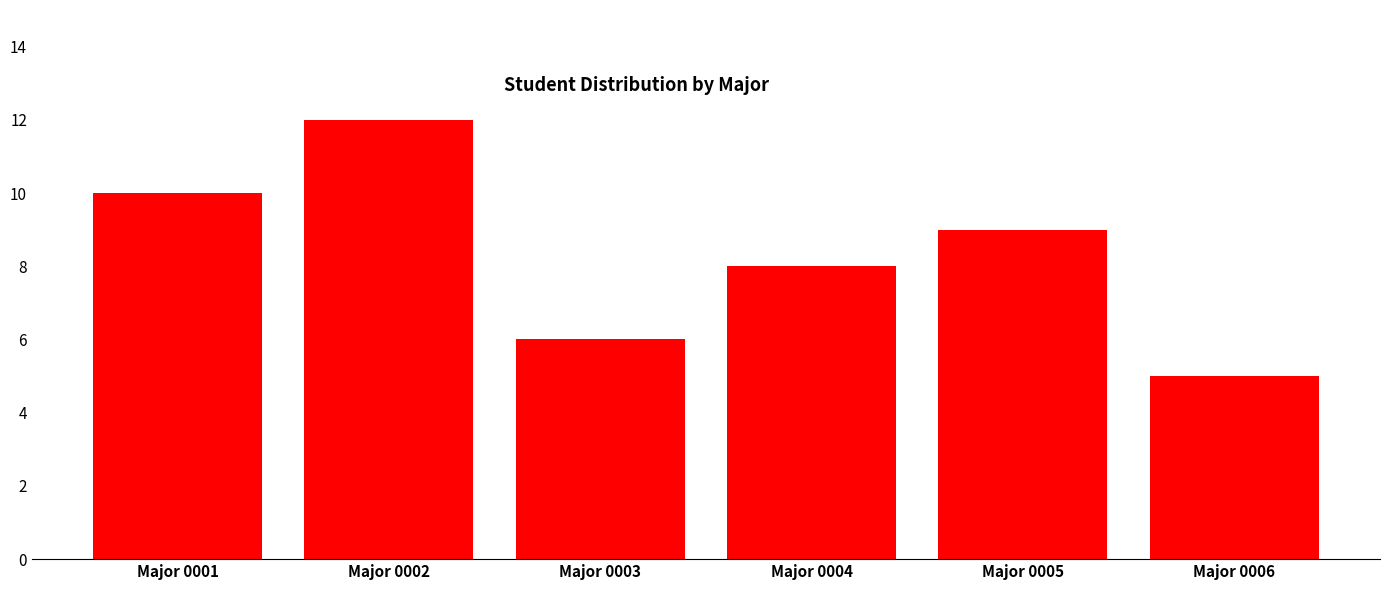

Reading left to right, list all the values displayed in this chart.

10	12	6	8	9	5